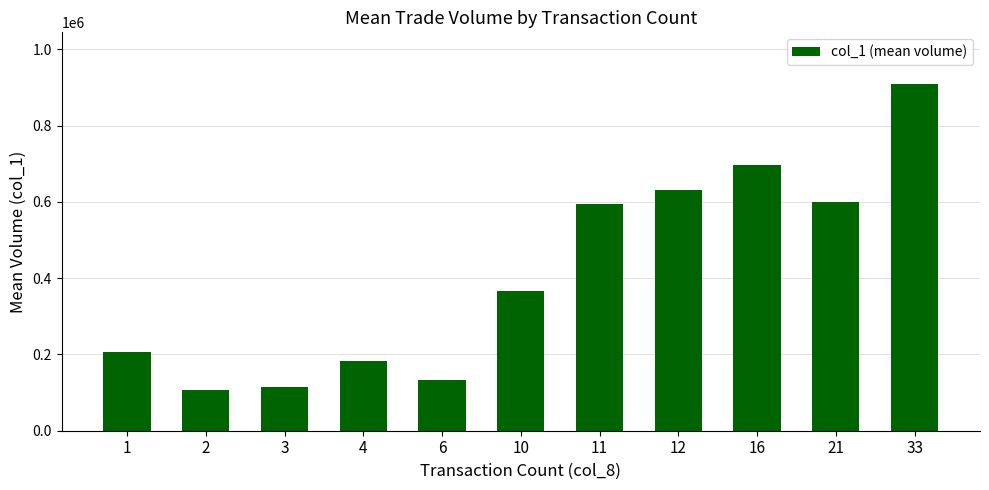

Reading right to left, transcribe all the data shown in this chart.

33=908000	21=600000	16=696500	12=630000	11=595000	10=365500	6=132000	4=181666	3=114500	2=107500	1=207000